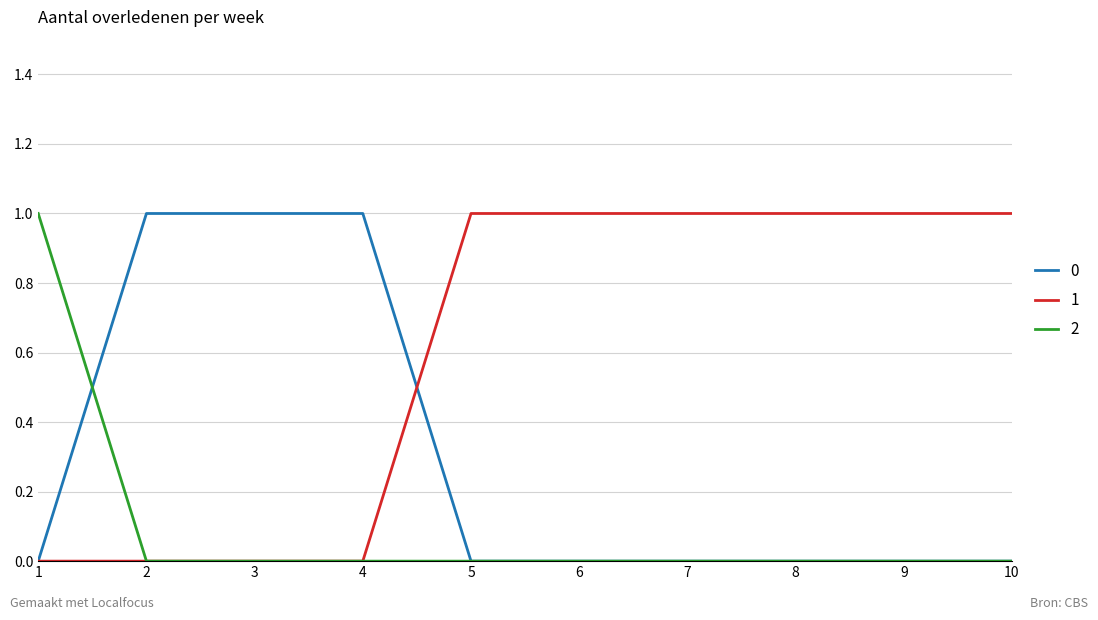

List the series in order of their overall mean, lowest first.

2, 0, 1